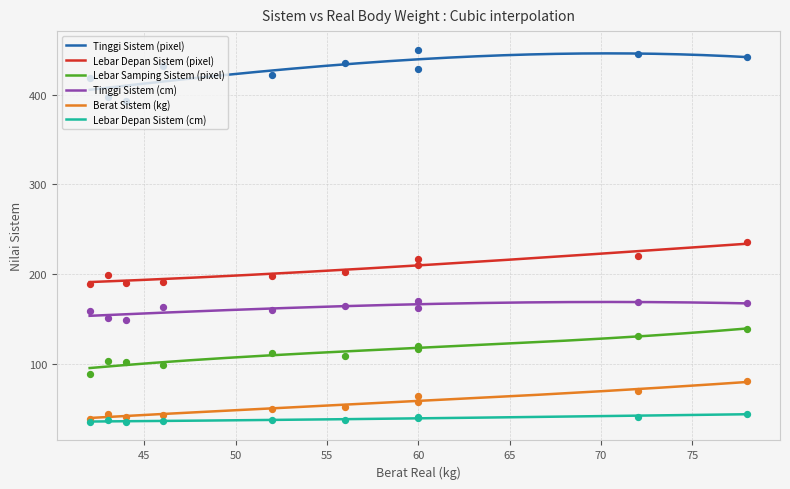

Which series contains the highest Y value?

Tinggi Sistem (pixel)